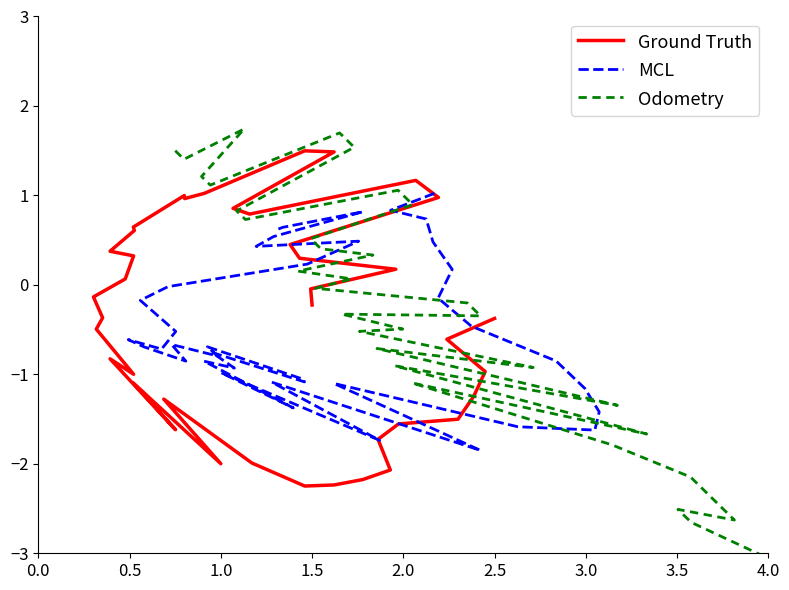

Is the value of Ground Truth at 32 greater than the value of Odometry at 0.0?

No